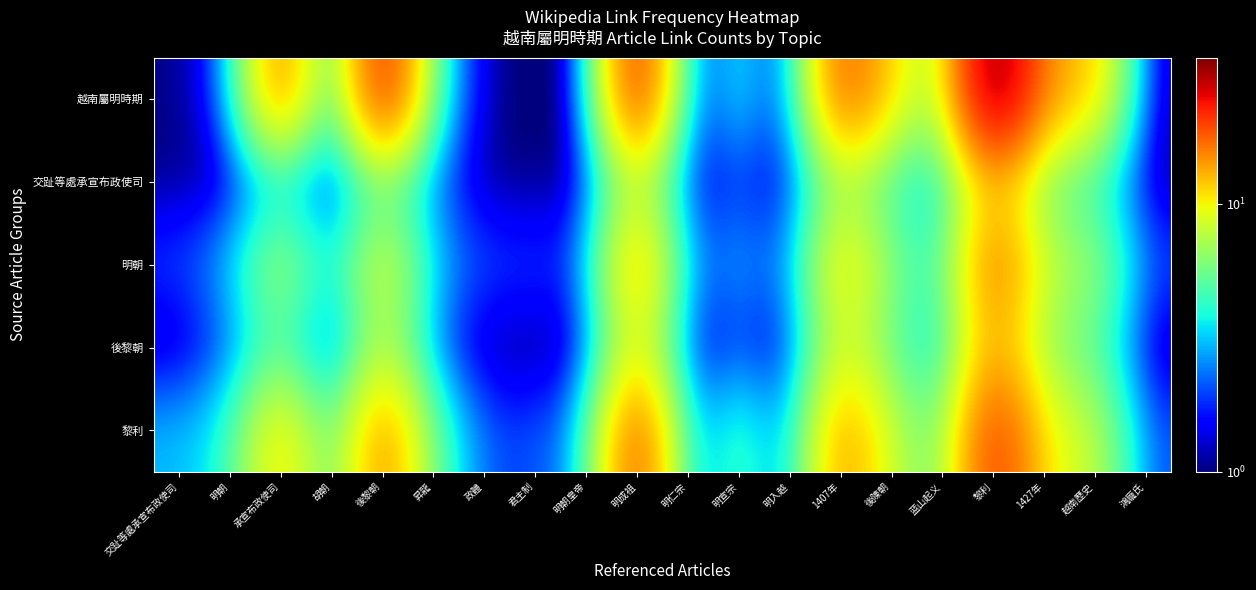

At how many categories does at least one series exceed 14?

5